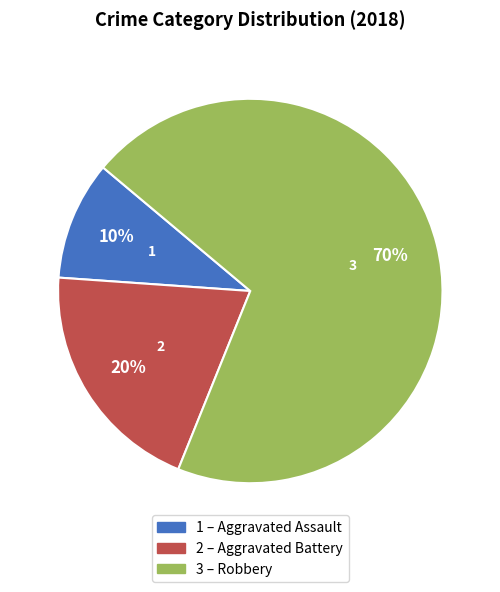

To the nearest percent, what is the difference between the largest and smallest slice percentages?

60%